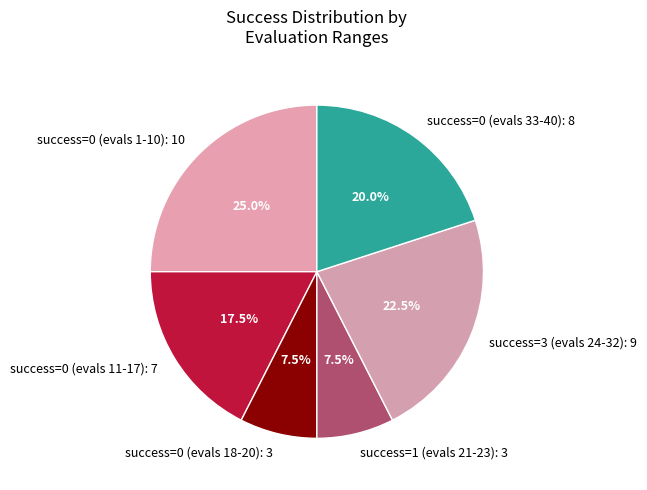

Is there a majority slice in this chart?

No